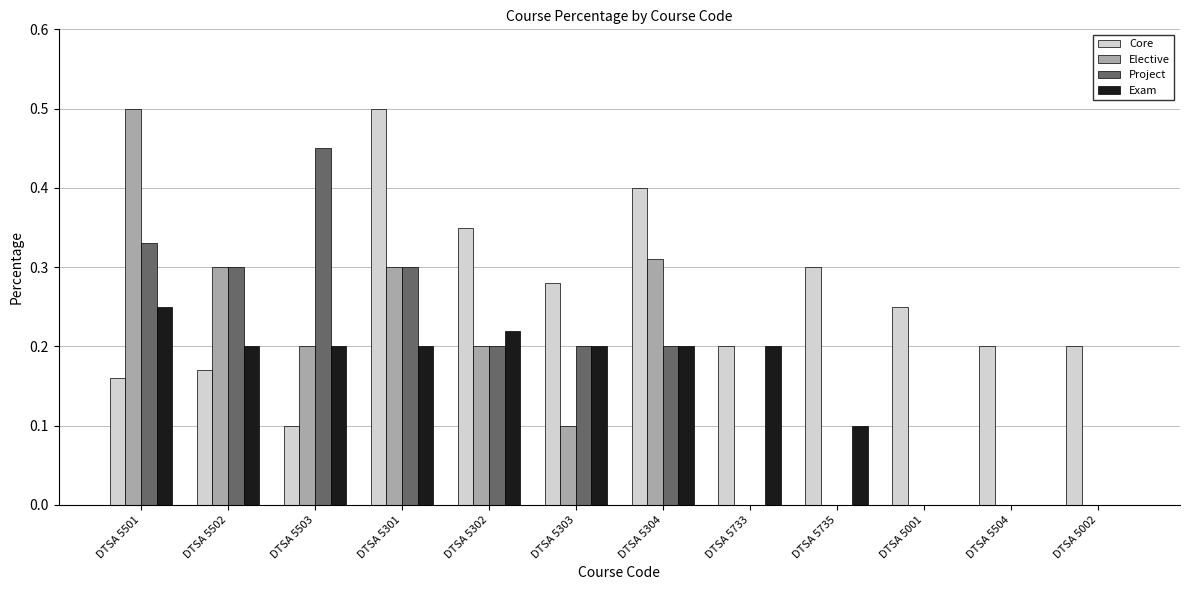

What are all the series names shown in the legend?

Core, Elective, Project, Exam